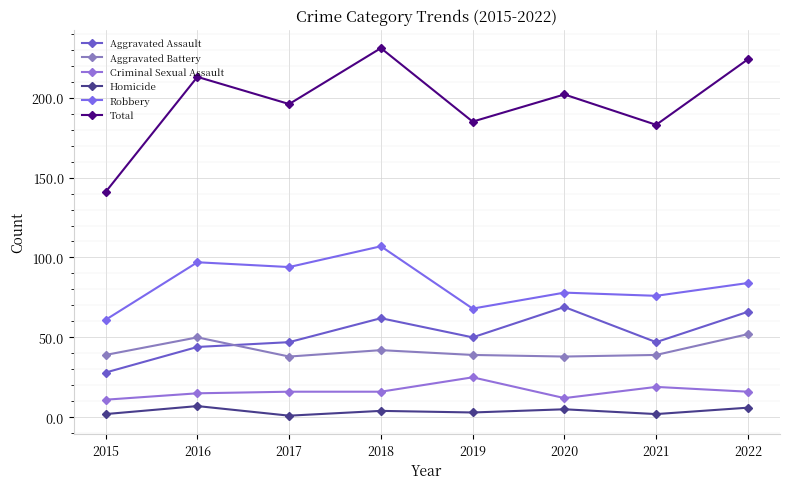

Which series has the largest range (max minus min)?

Total